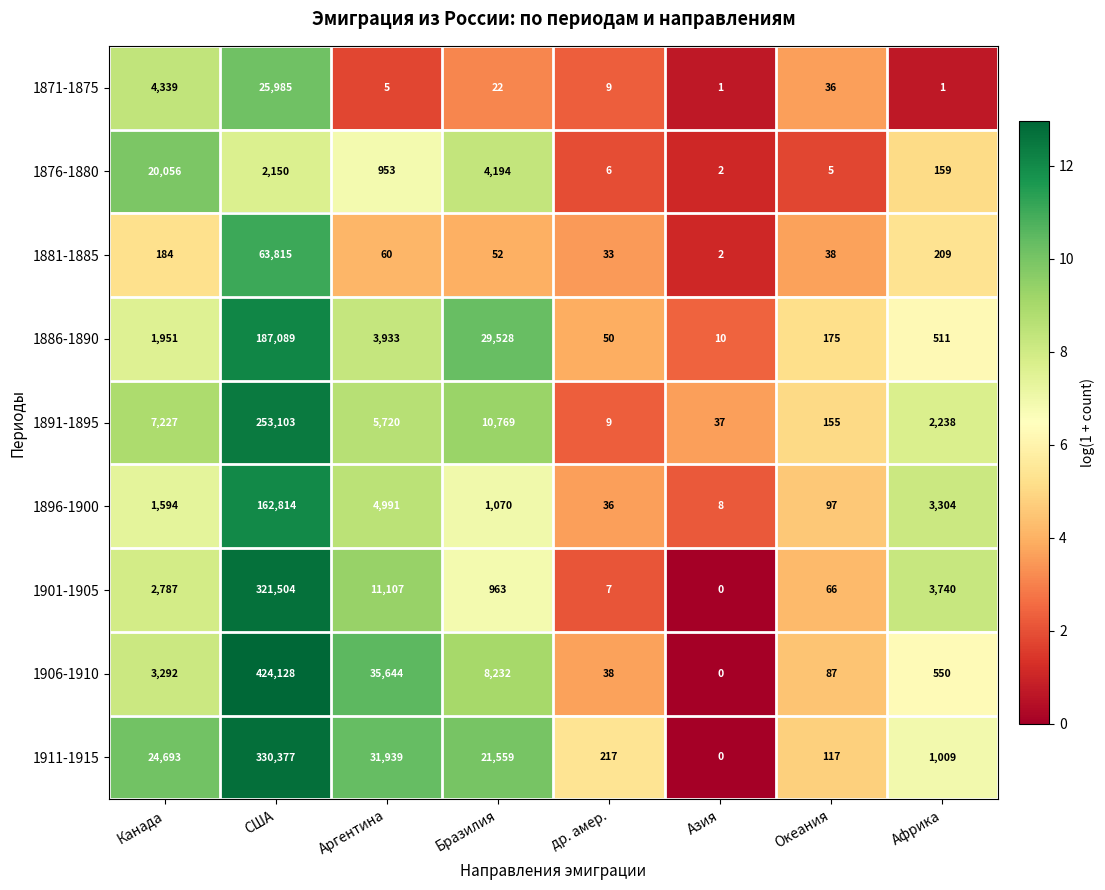

At how many categories does at least one series exceed 11?

8